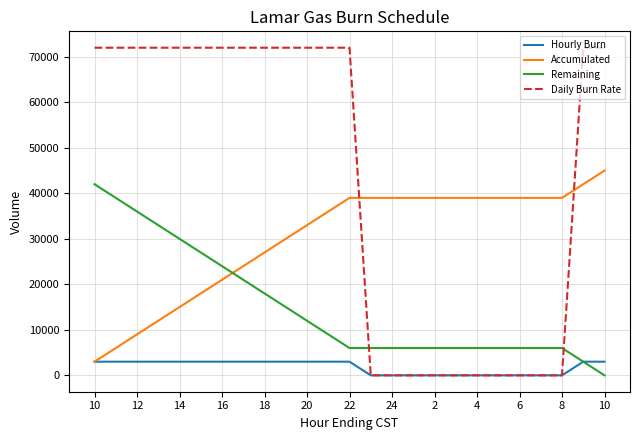

How many intersections are there between Remaining and Daily Burn Rate?

2